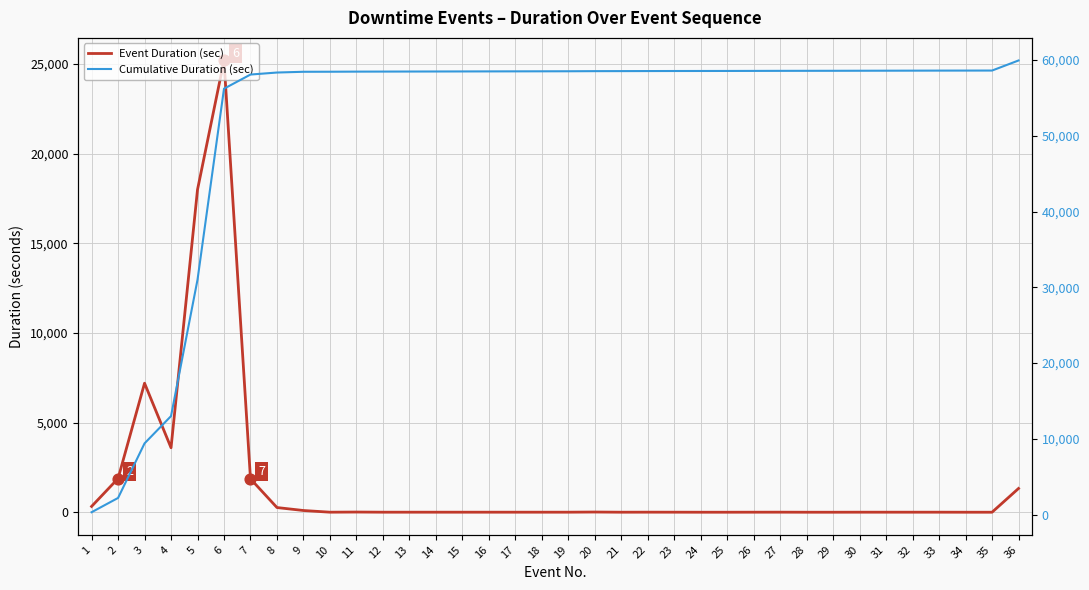

Is the value of Cumulative Duration (sec) at 4 greater than the value of Event Duration (sec) at 23?

Yes